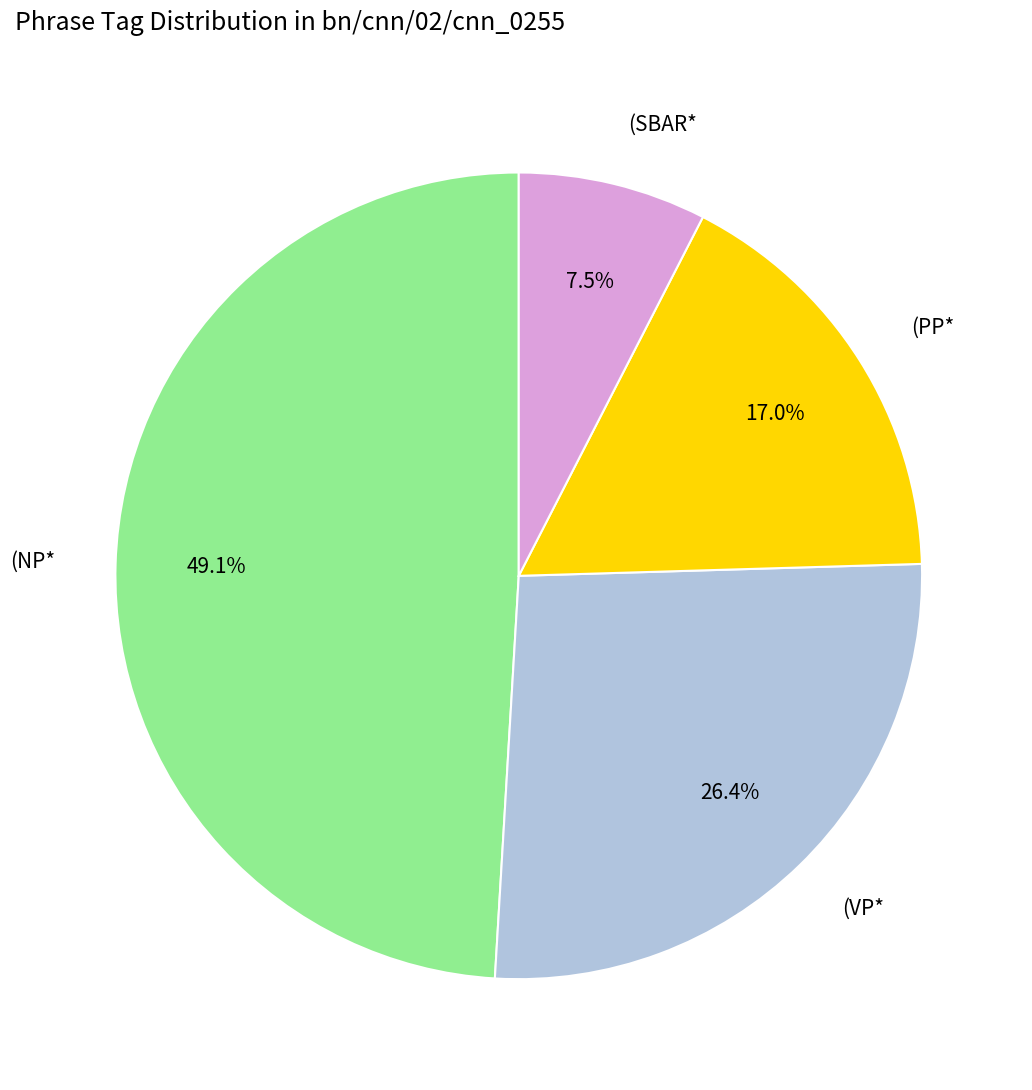

What is the ratio of the value at (NP* to the value at (PP*?

2.9